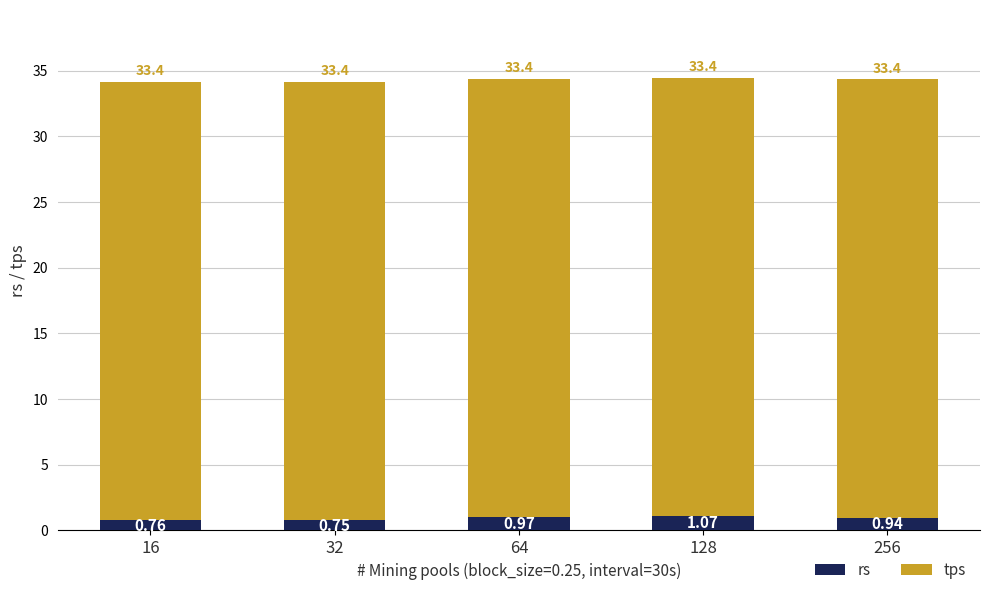

List the labels in order of rs value, largest first.

128, 64, 256, 16, 32